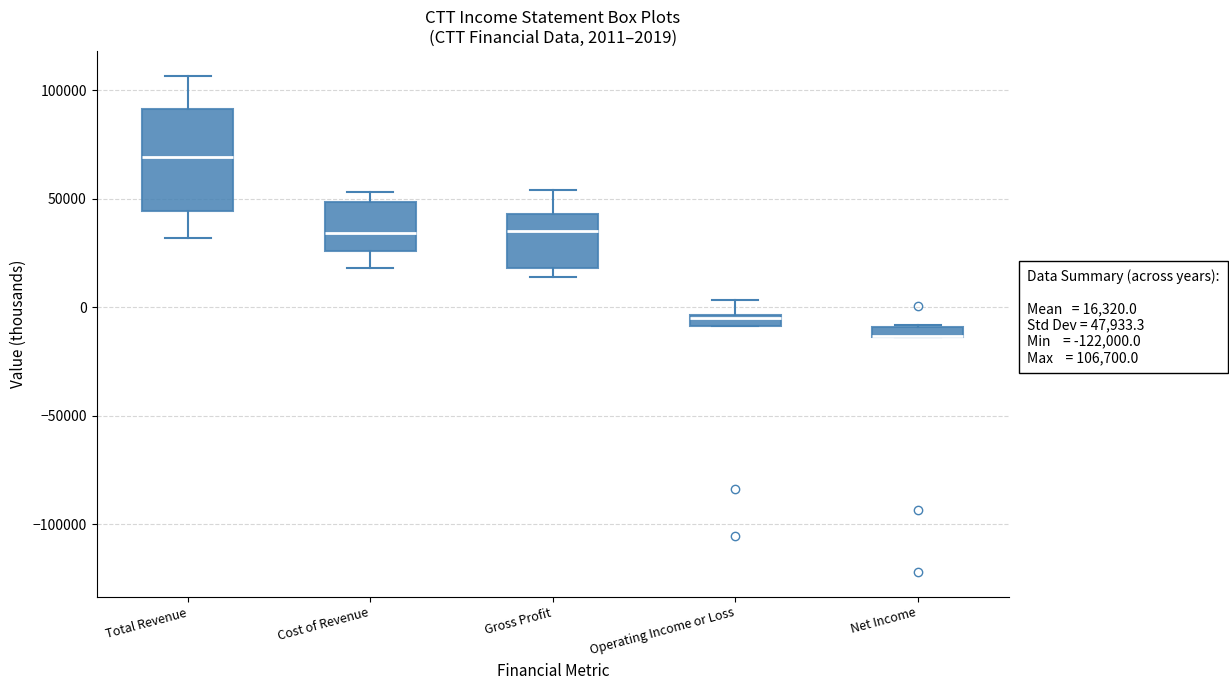

Comparing the boxes themselves (not the whiskers), which one is the tallest?

Total Revenue